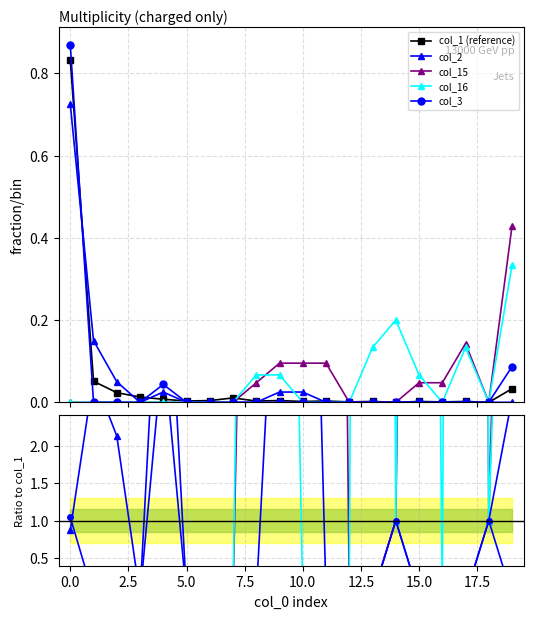

What is the difference between the maximum and minimum values in the col_16 series?

62.4